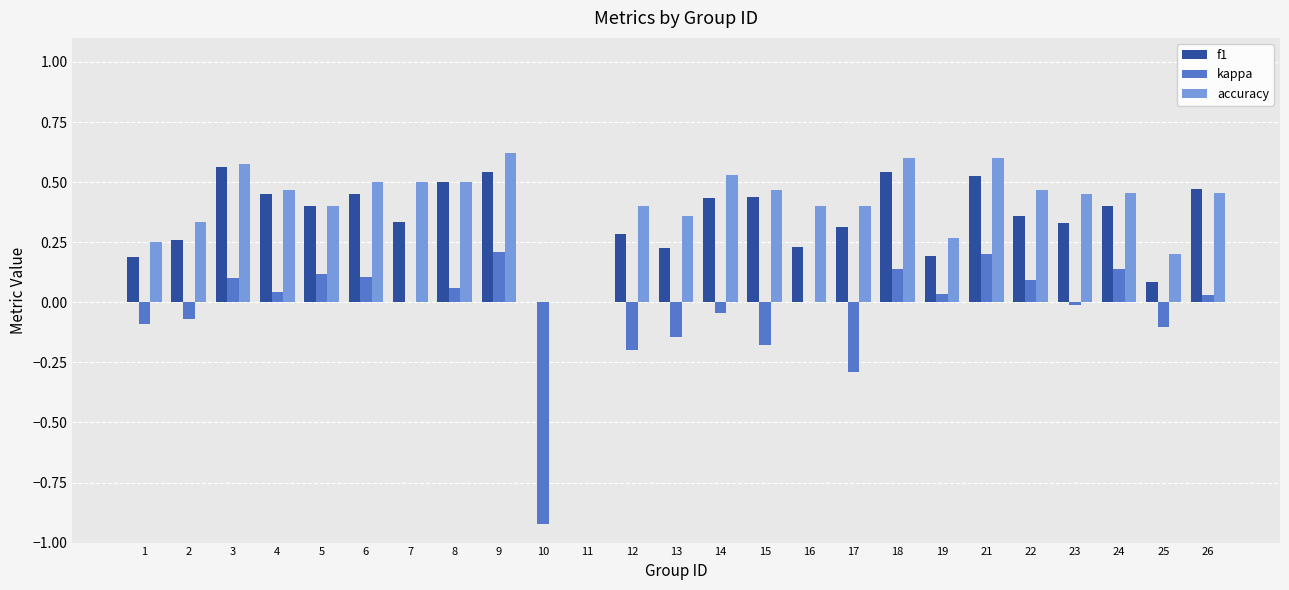

The value of kappa at 2 is -0.0. True or false?

False